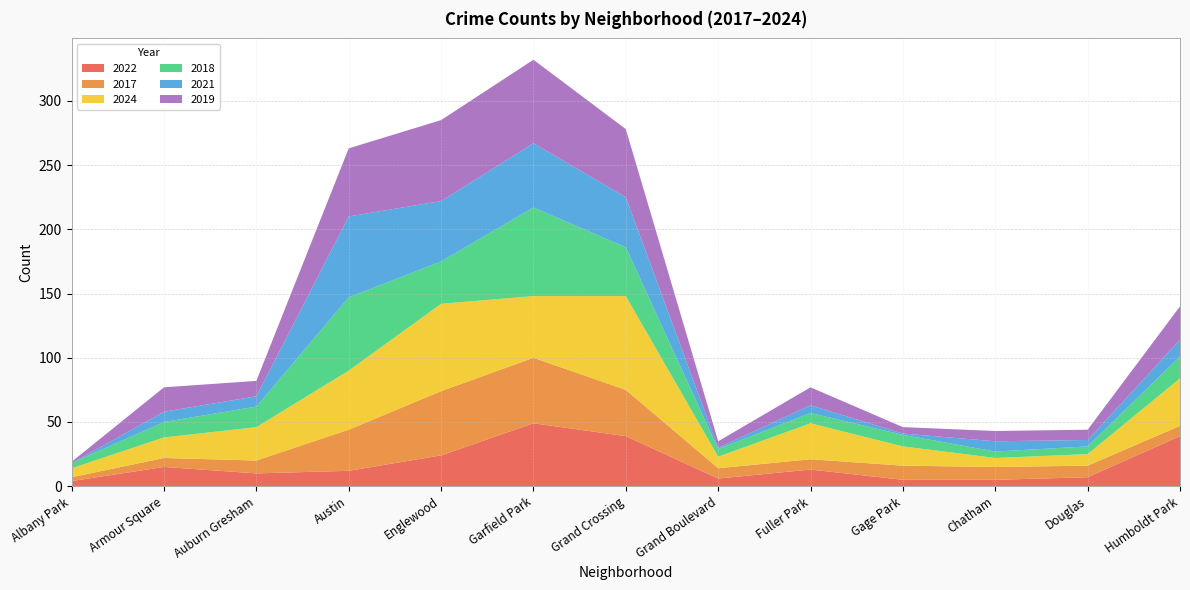

Reading right to left, what are all the values shown in this chart?

2022: 39	7	5	5	13	6	39	49	24	12	10	15	4
2017: 8	9	10	11	8	8	36	51	50	32	10	7	3
2024: 37	9	7	15	28	9	73	48	68	46	26	16	7
2018: 17	6	5	9	8	6	38	69	33	57	16	12	4
2021: 13	5	8	1	6	1	39	50	47	63	8	8	0
2019: 26	8	8	5	14	5	53	65	63	53	12	19	1